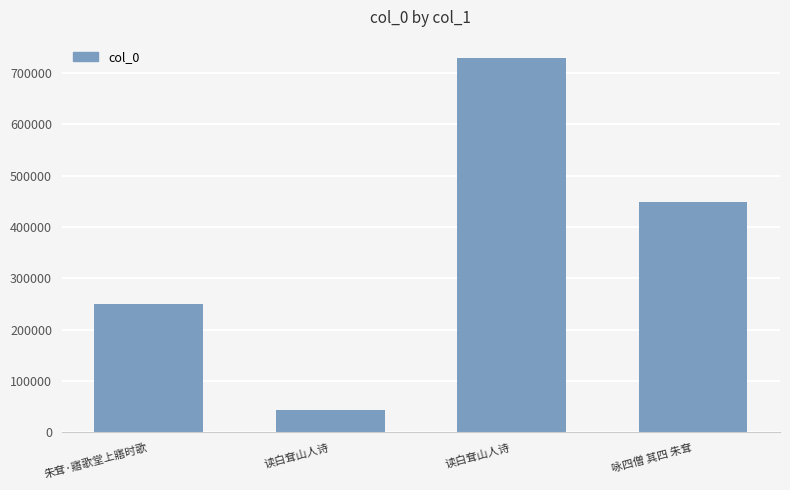

Where does the data first go above 449426?

读白耷山人诗